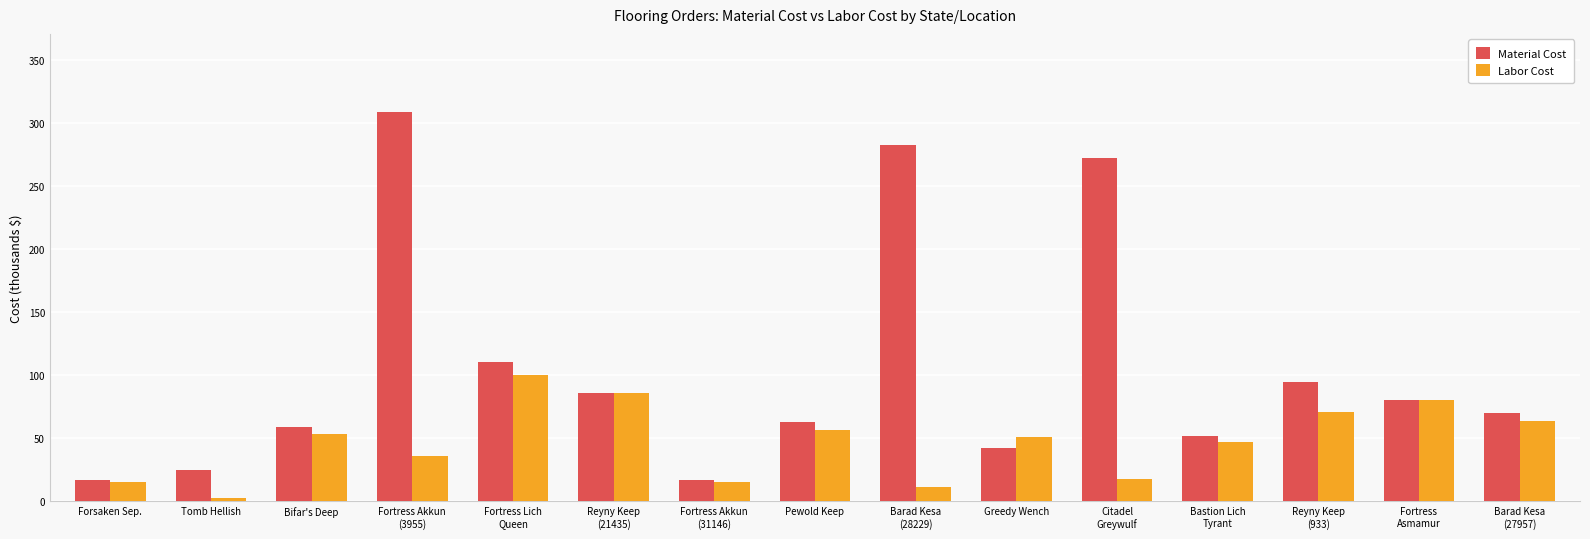

Is it true that Material Cost equals 16.6 at Forsaken Sep.?

True